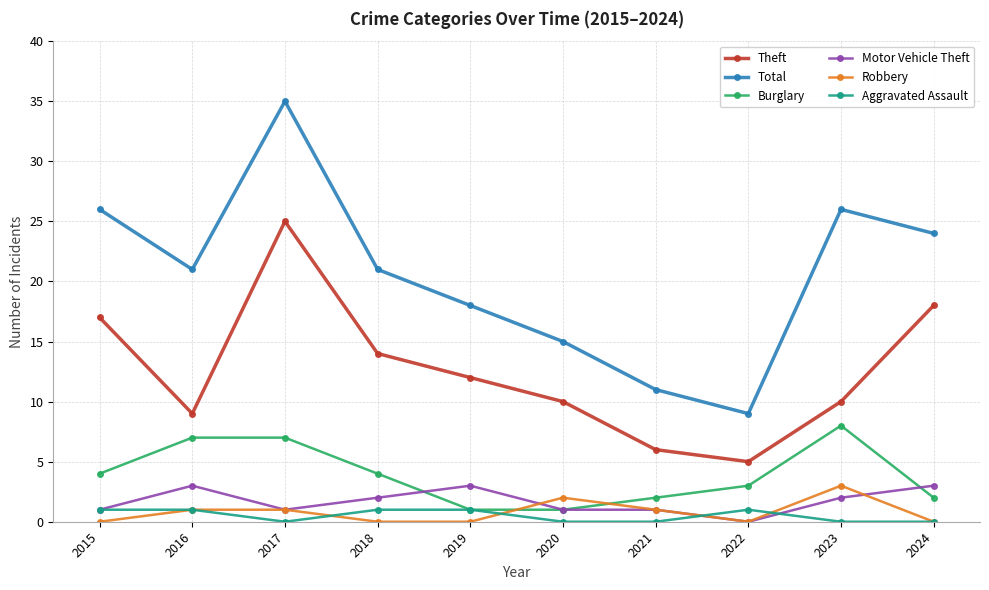

True or false: Burglary and Total intersect in this chart.

False